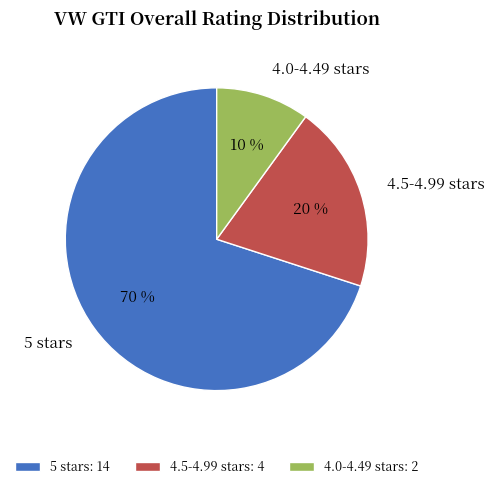

Is there a majority slice in this chart?

Yes